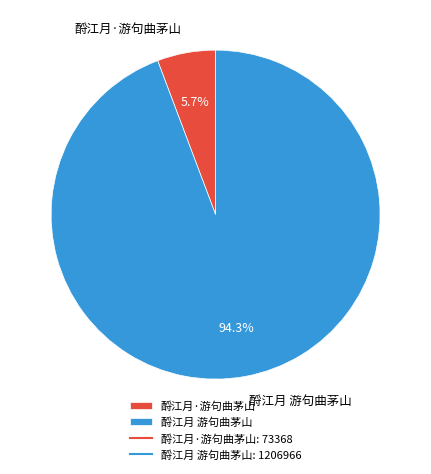

Which slice is the largest?

酹江月 游句曲茅山